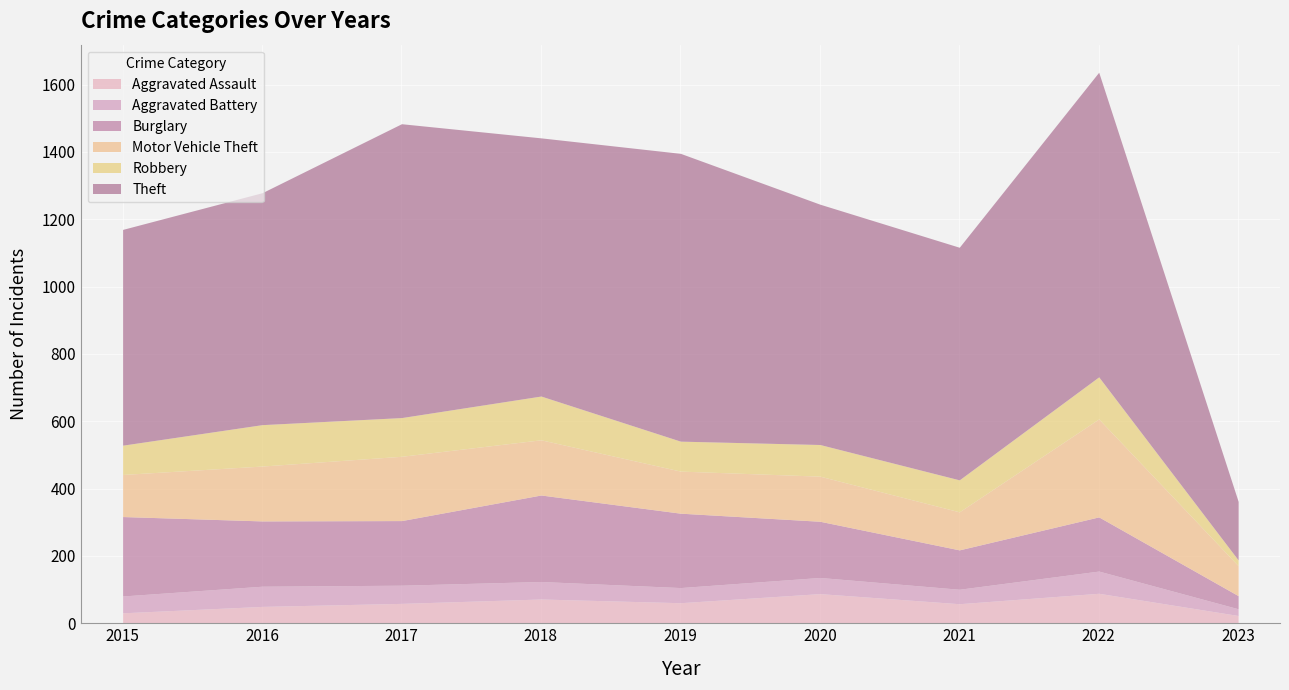

Where does the Robbery series first go above 95?

2016